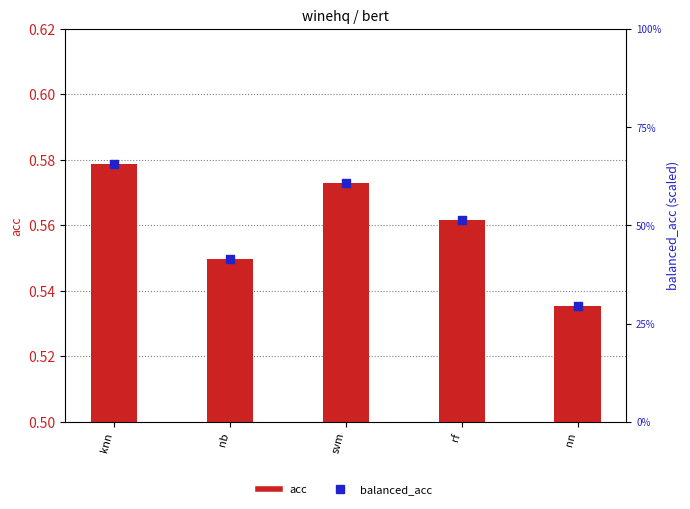

Which series has the largest Y range (max minus min)?

balanced_acc